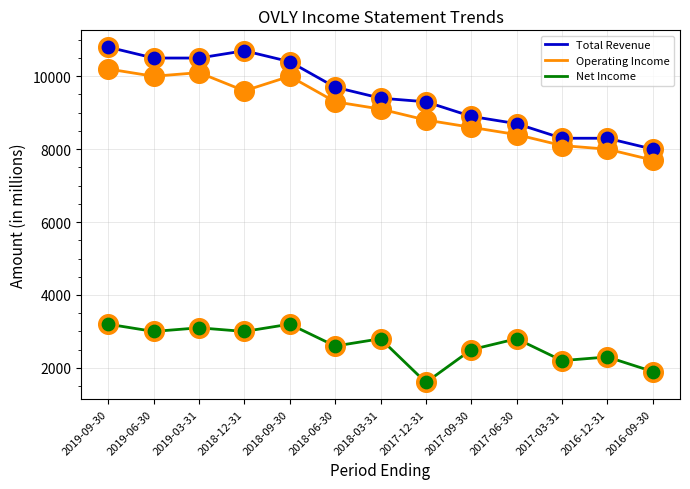

What is the difference between the highest and lowest values at 2018-09-30?

7200